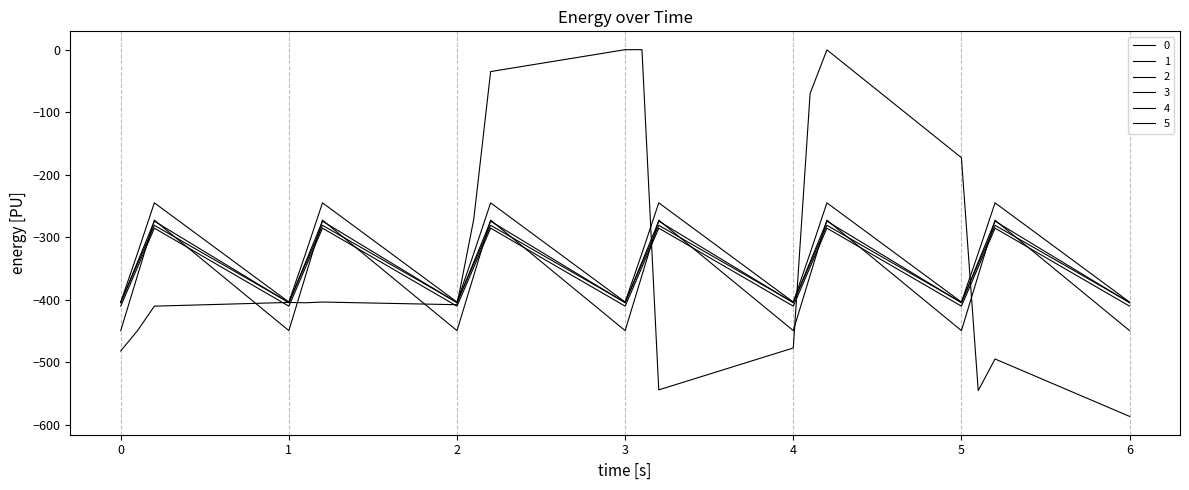

Is this an area chart (filled region under the line)?

No